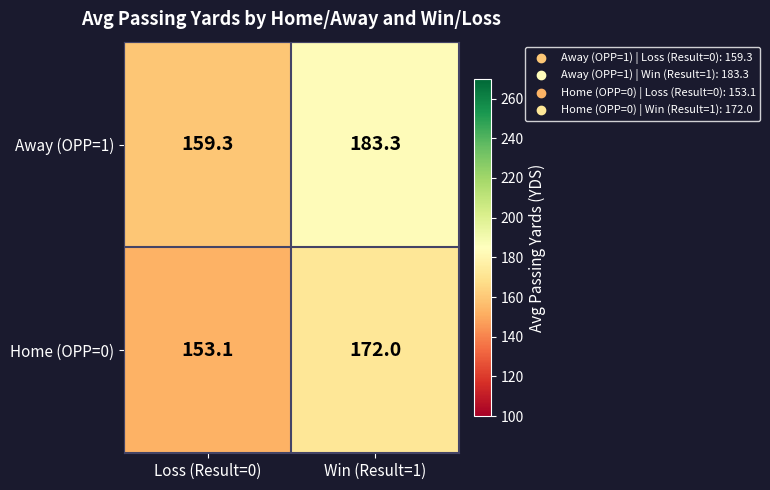

Which series has the largest range (max minus min)?

Away (OPP=1)